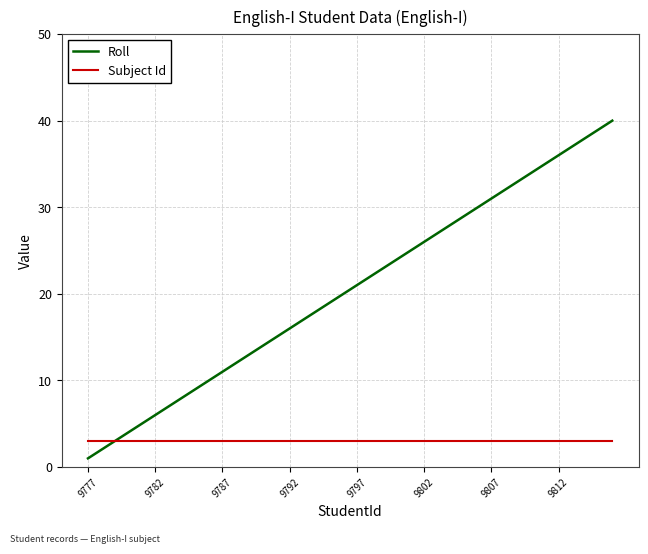

Which series has the widest spread of values?

Roll